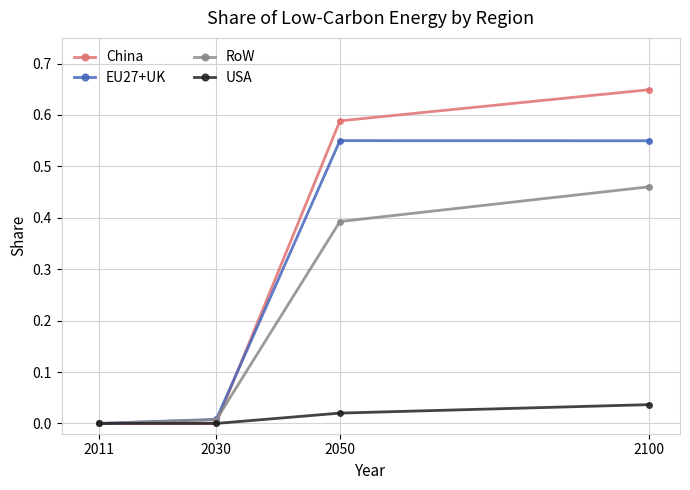

What value does the RoW series have at 2050?

0.4